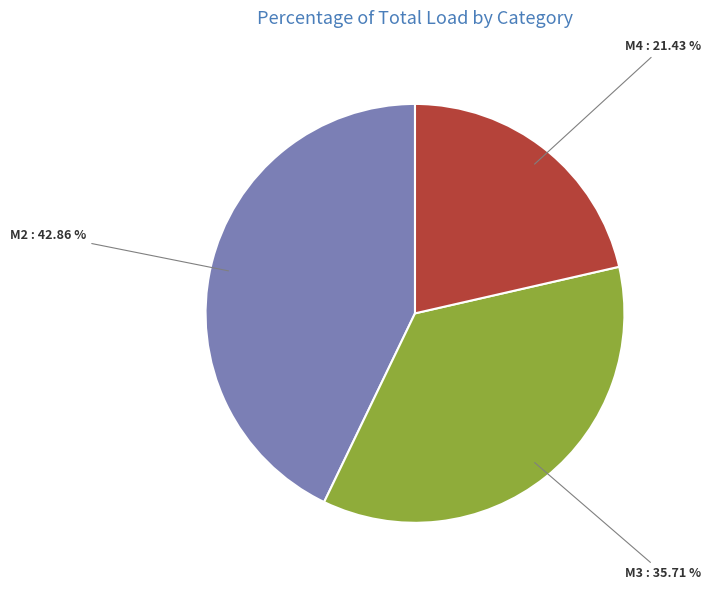

Between M2 and M4, which is larger?

M2